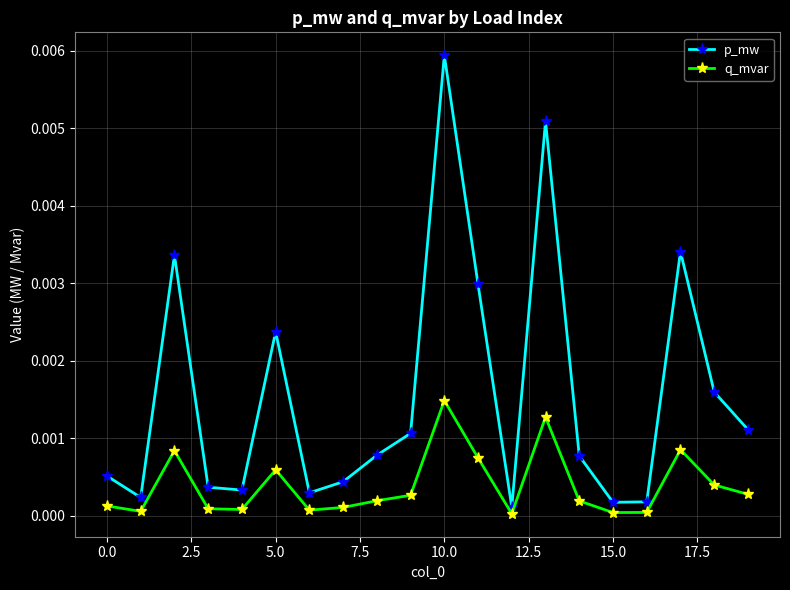

Which series has the largest total across all categories?

p_mw